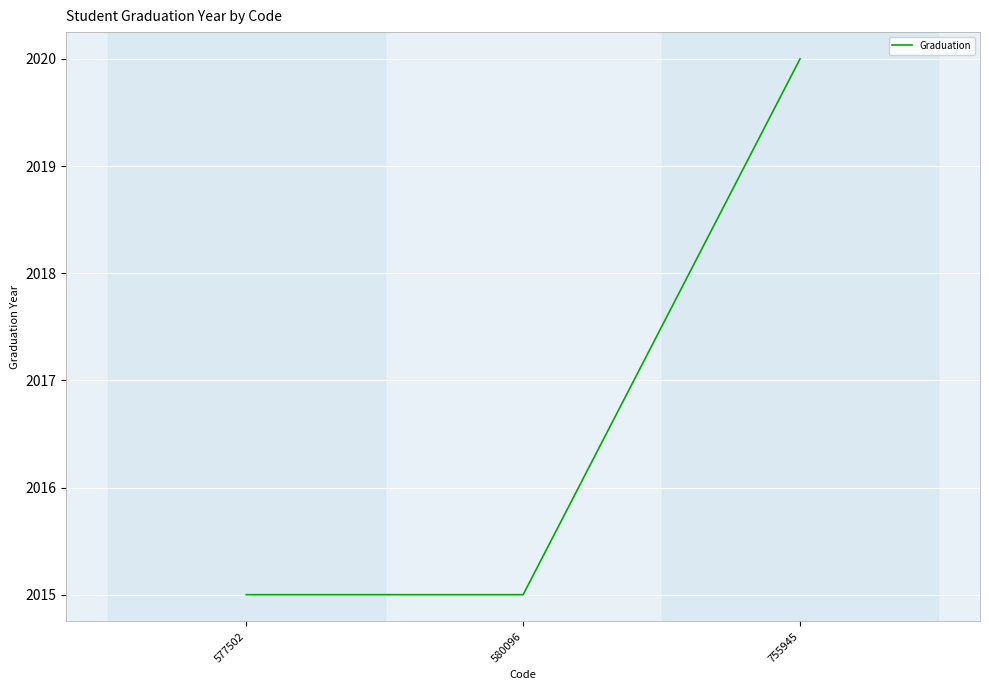

What is the greatest value displayed?

2020